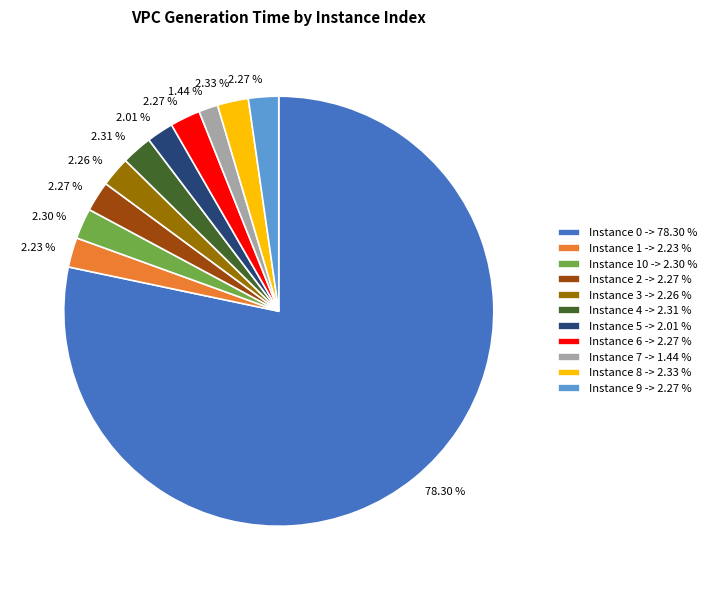

To the nearest percent, what is the average slice percentage?

9%